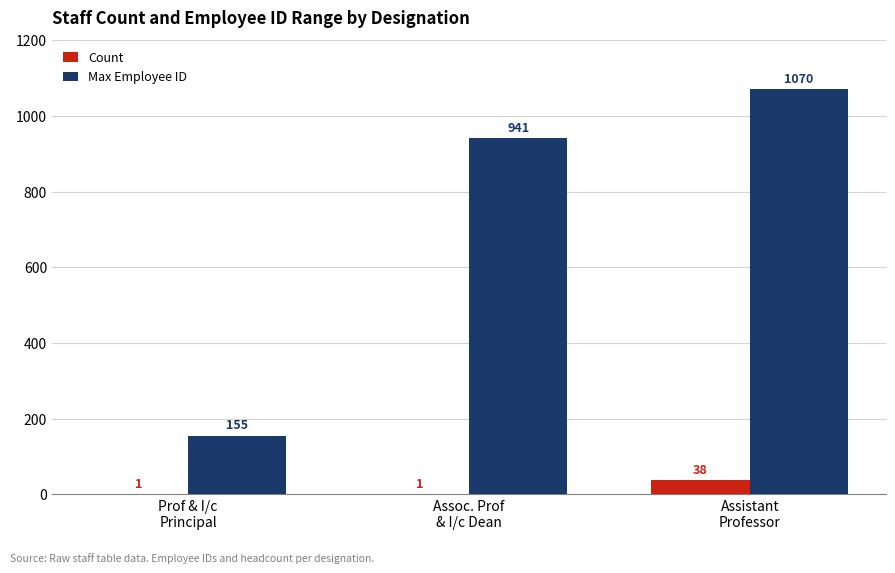

How many data points does each series have?

3